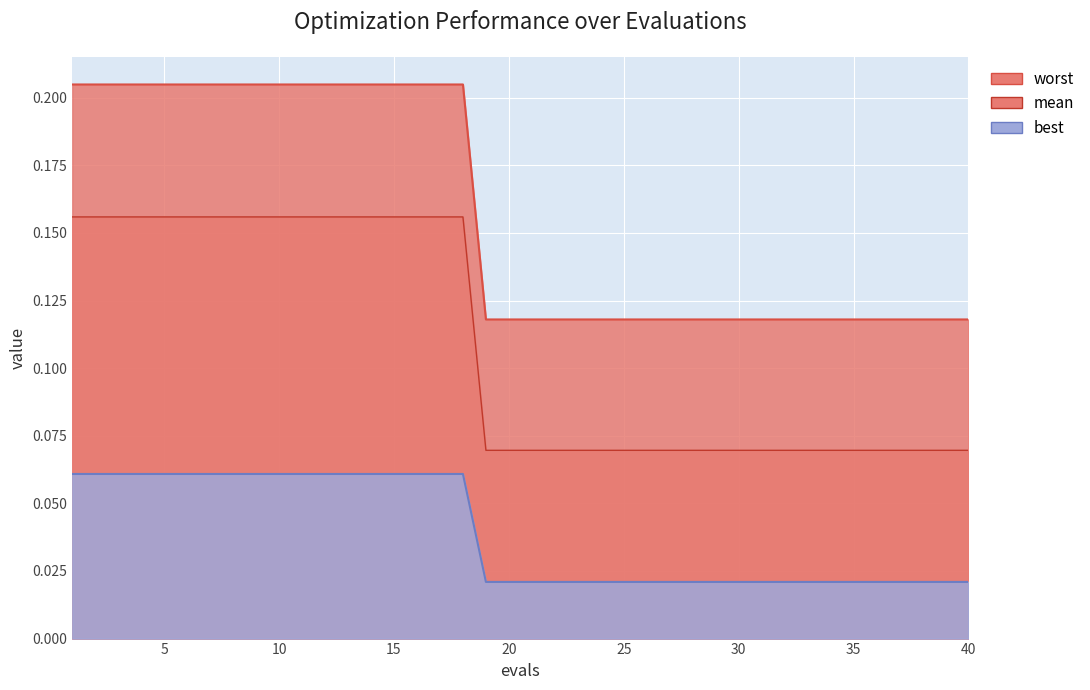

Reading right to left, what are all the values shown in this chart?

mean: 40=0.1	39=0.1	38=0.1	37=0.1	36=0.1	35=0.1	34=0.1	33=0.1	32=0.1	31=0.1	30=0.1	29=0.1	28=0.1	27=0.1	26=0.1	25=0.1	24=0.1	23=0.1	22=0.1	21=0.1	20=0.1	19=0.1	18=0.2	17=0.2	16=0.2	15=0.2	14=0.2	13=0.2	12=0.2	11=0.2	10=0.2	9=0.2	8=0.2	7=0.2	6=0.2	5=0.2	4=0.2	3=0.2	2=0.2	1=0.2
best: 40=0.1	39=0.1	38=0.1	37=0.1	36=0.1	35=0.1	34=0.1	33=0.1	32=0.1	31=0.1	30=0.1	29=0.1	28=0.1	27=0.1	26=0.1	25=0.1	24=0.1	23=0.1	22=0.1	21=0.1	20=0.1	19=0.1	18=0.2	17=0.2	16=0.2	15=0.2	14=0.2	13=0.2	12=0.2	11=0.2	10=0.2	9=0.2	8=0.2	7=0.2	6=0.2	5=0.2	4=0.2	3=0.2	2=0.2	1=0.2
worst: 40=0.0	39=0.0	38=0.0	37=0.0	36=0.0	35=0.0	34=0.0	33=0.0	32=0.0	31=0.0	30=0.0	29=0.0	28=0.0	27=0.0	26=0.0	25=0.0	24=0.0	23=0.0	22=0.0	21=0.0	20=0.0	19=0.0	18=0.1	17=0.1	16=0.1	15=0.1	14=0.1	13=0.1	12=0.1	11=0.1	10=0.1	9=0.1	8=0.1	7=0.1	6=0.1	5=0.1	4=0.1	3=0.1	2=0.1	1=0.1